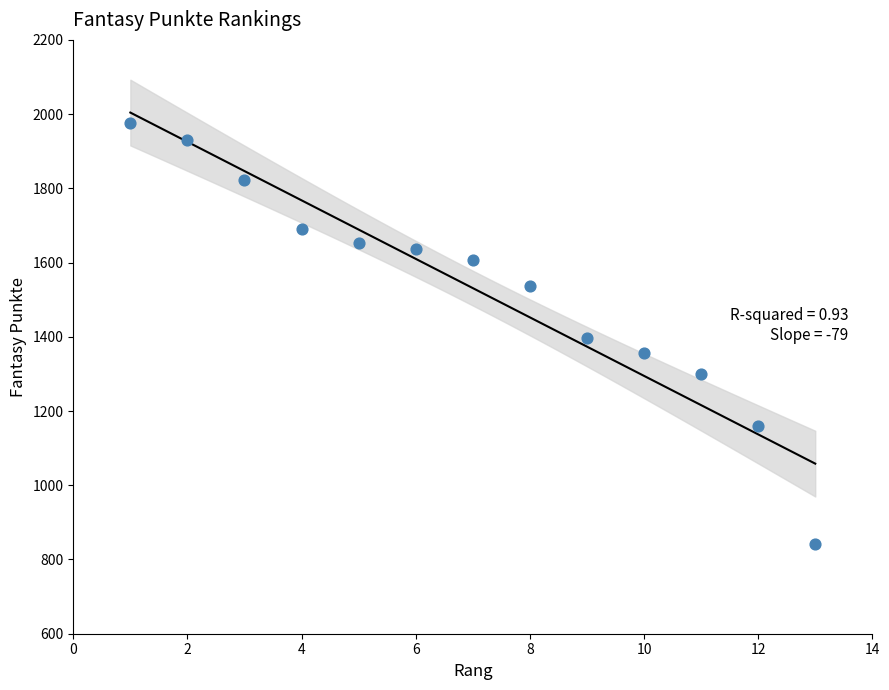

What is the range of X values (max minus min)?

12